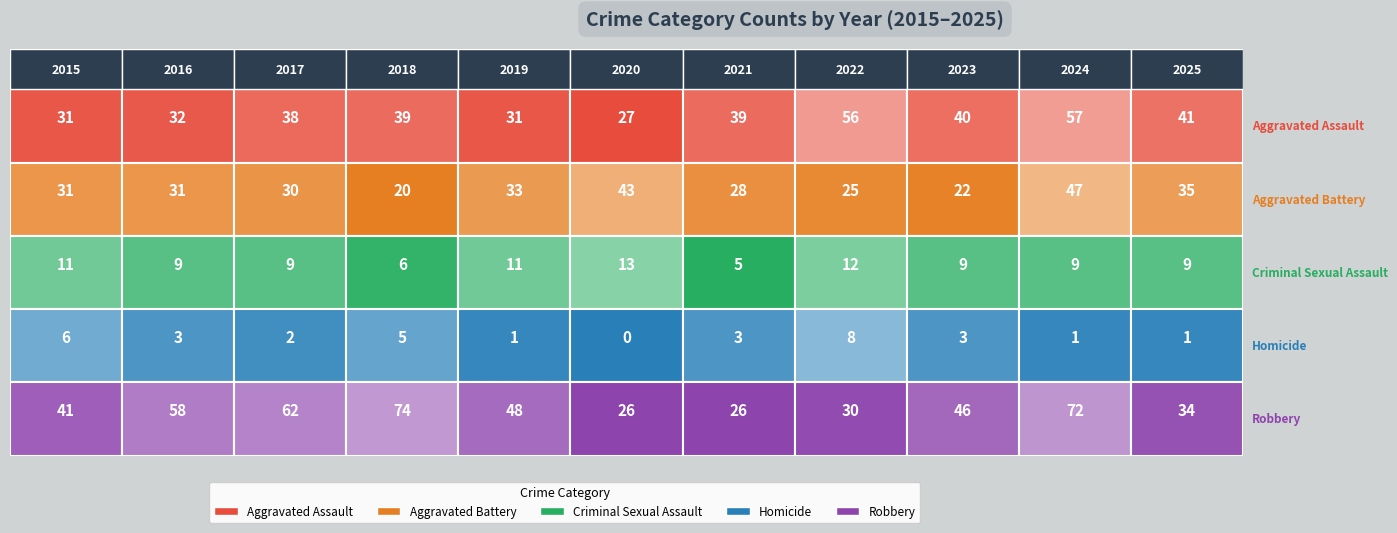

At which label is Aggravated Battery closest to 33?

2019